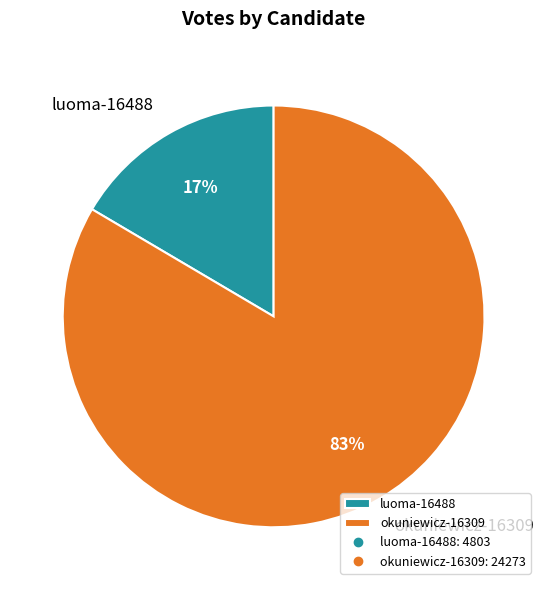

Count the number of slices in the pie.

2